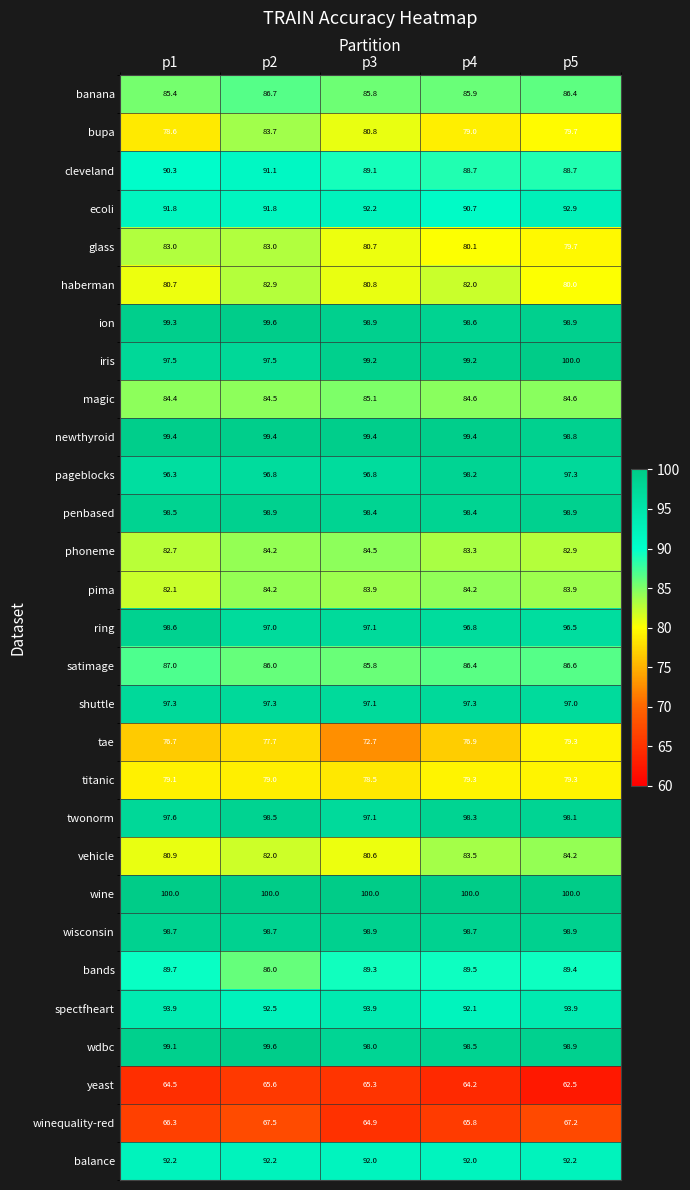

What is the sum of all ring values?

486.0